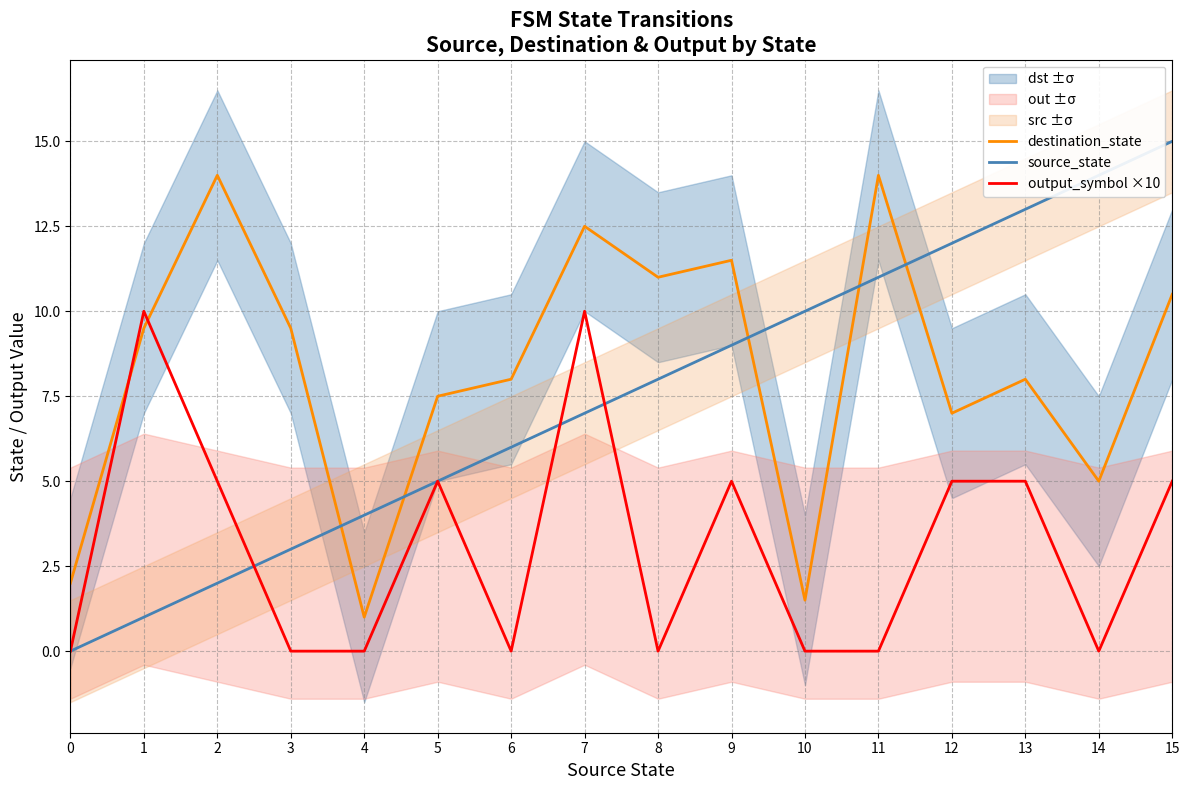

At which category does the chart reach its peak across all series?

15